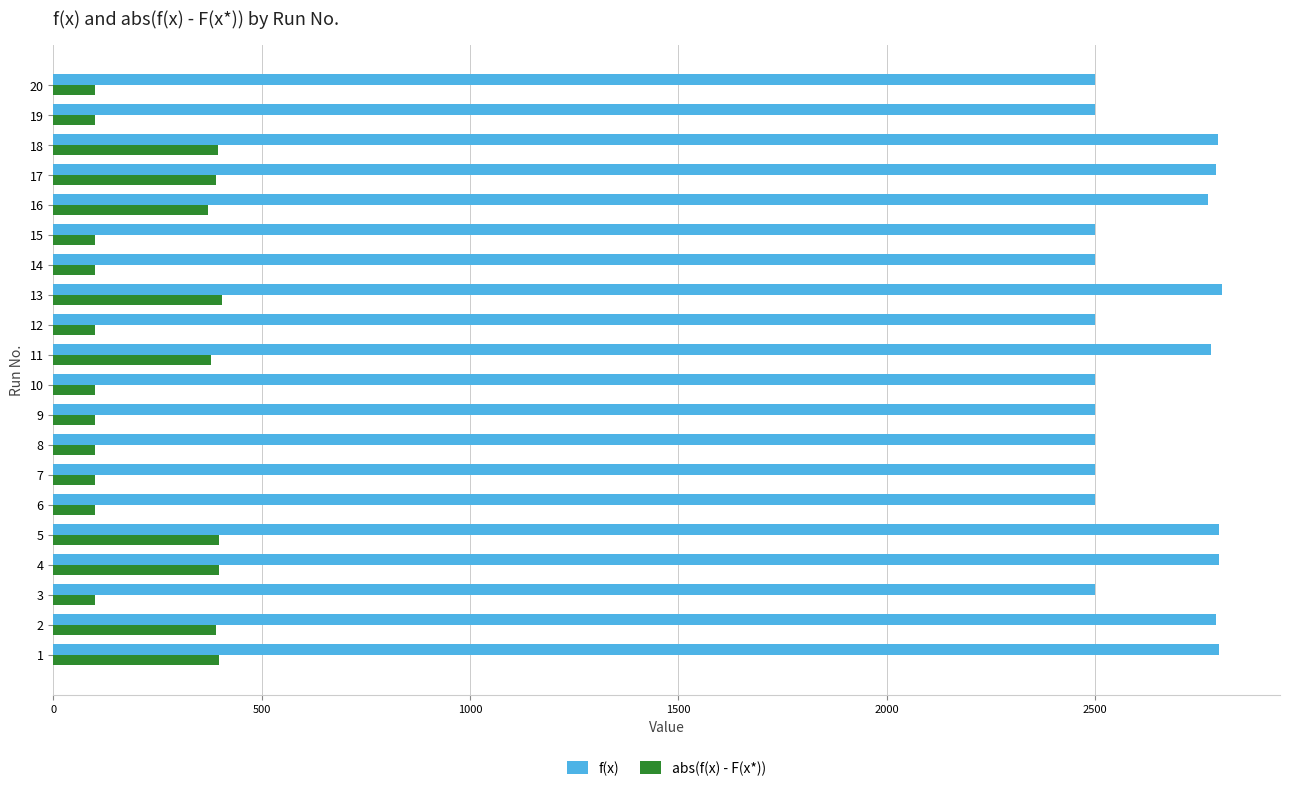

What is the greatest value displayed?

2803.9